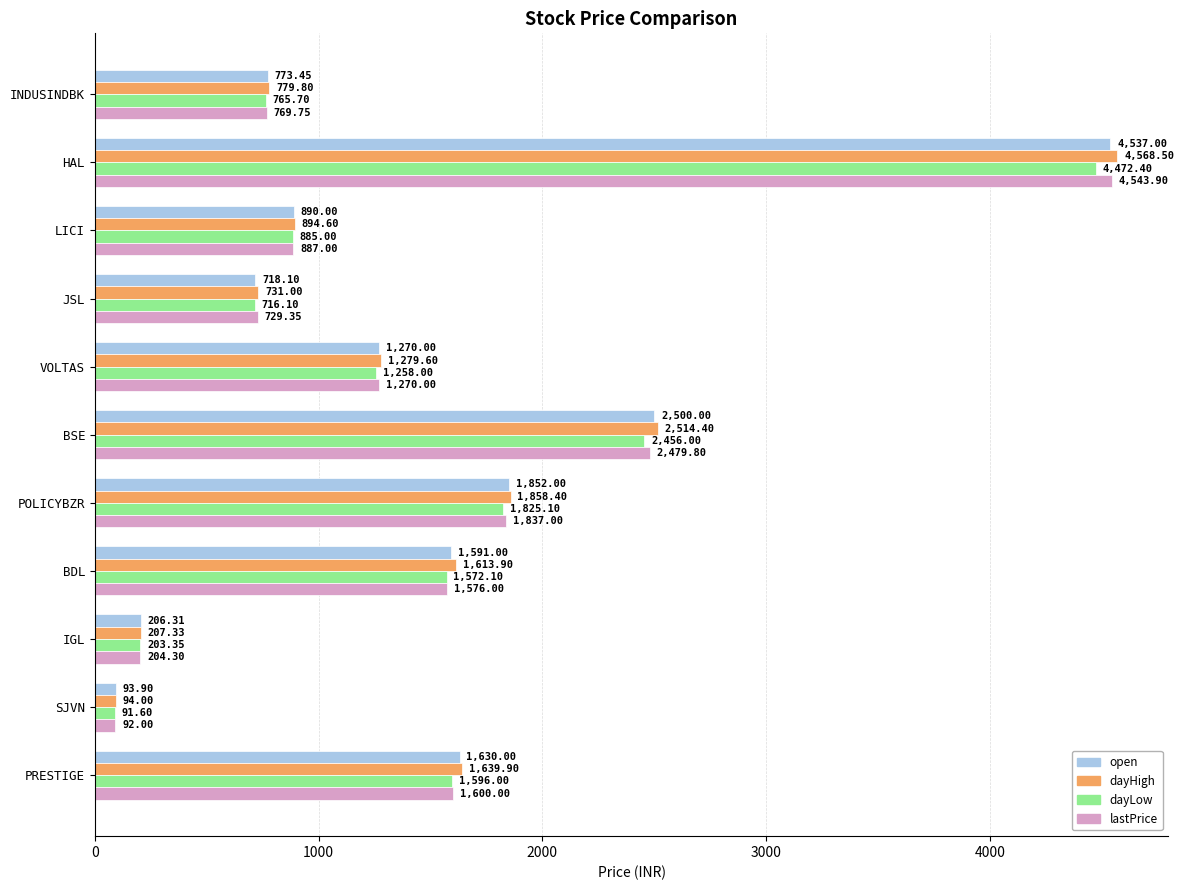

At how many categories does at least one series exceed 4121?

1